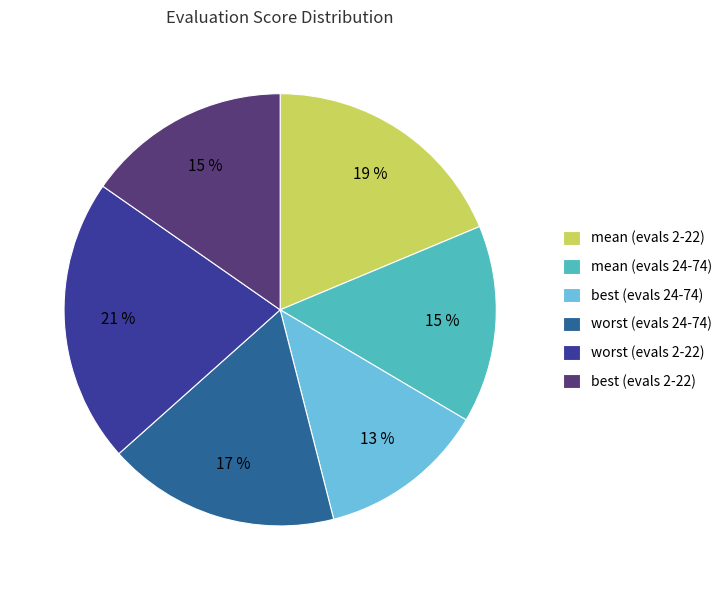

Is there a majority slice in this chart?

No